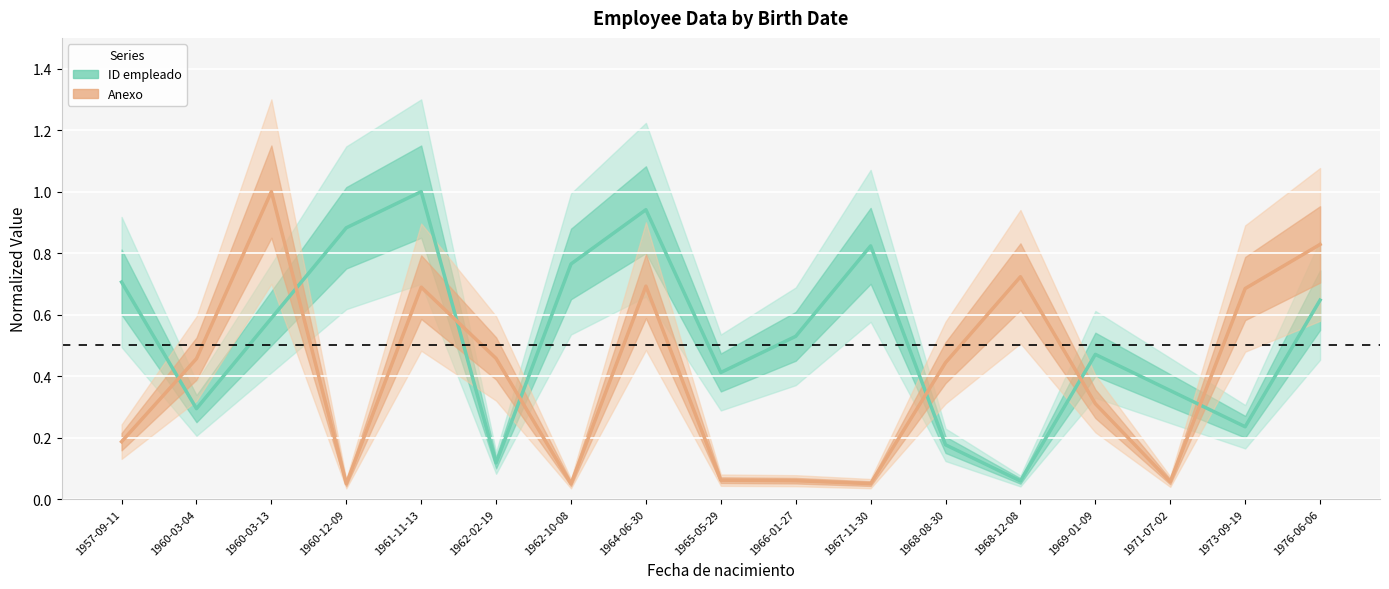

At which category does ID empleado reach its first local peak?

1961-11-13